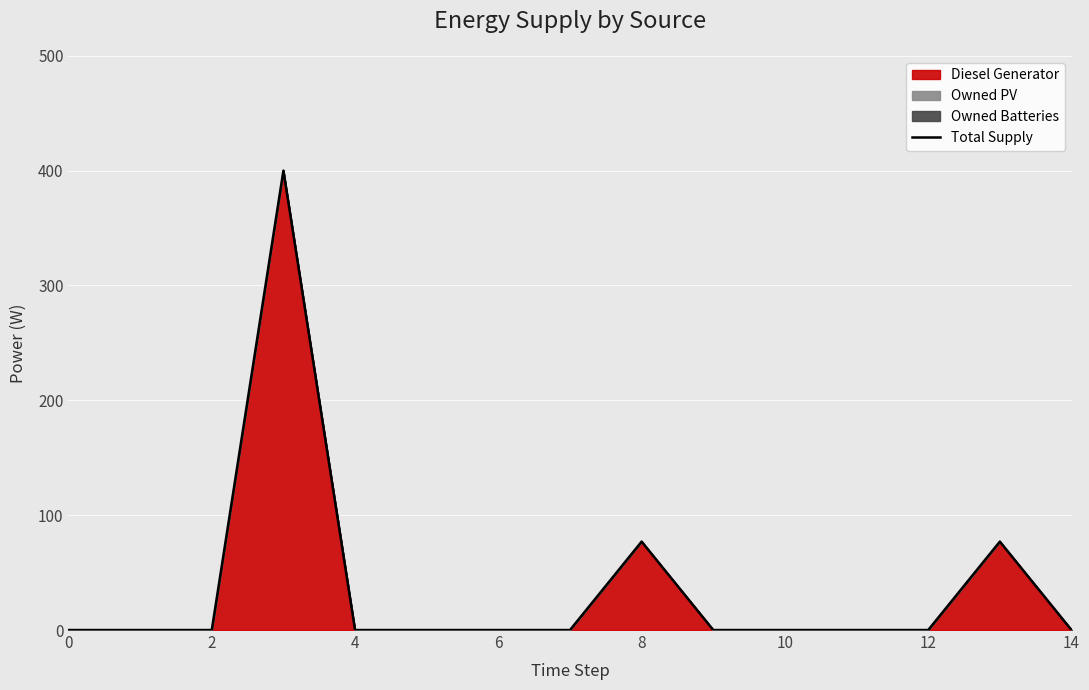

True or false: the data shows 0 at 12.

True